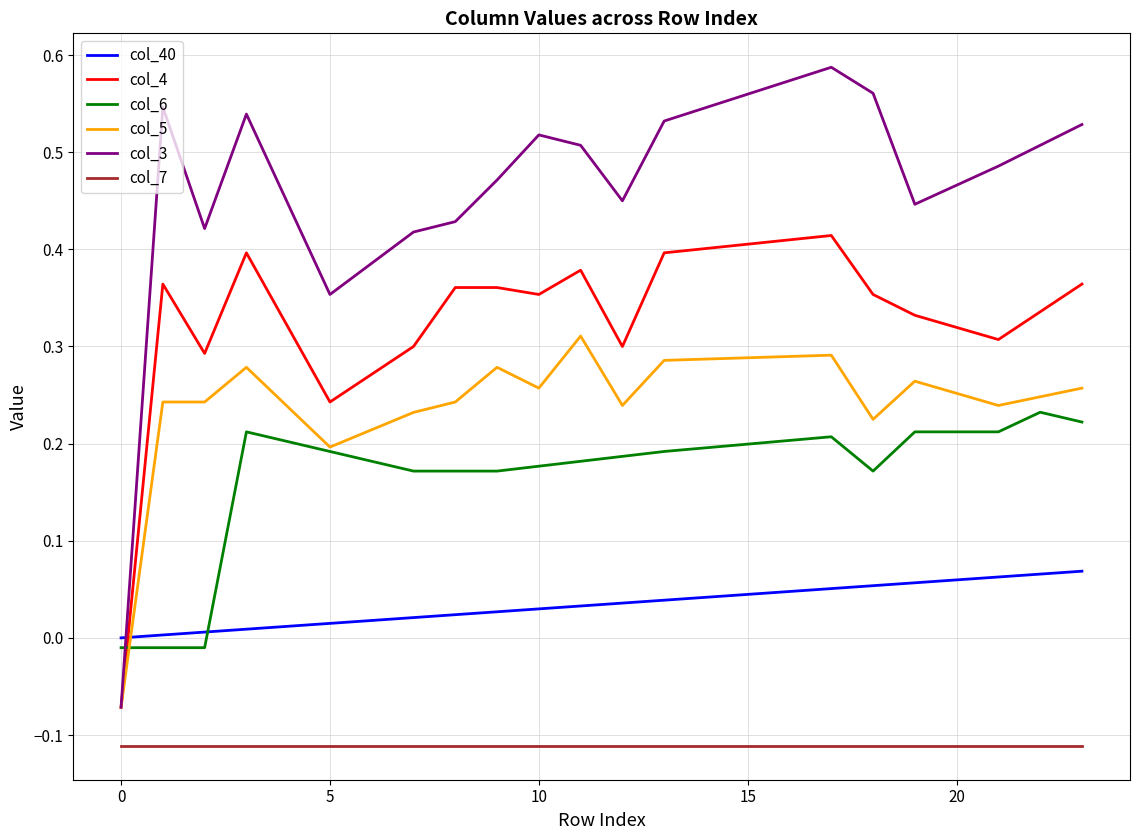

List the series in order of their peak value, lowest first.

col_7, col_40, col_6, col_5, col_4, col_3